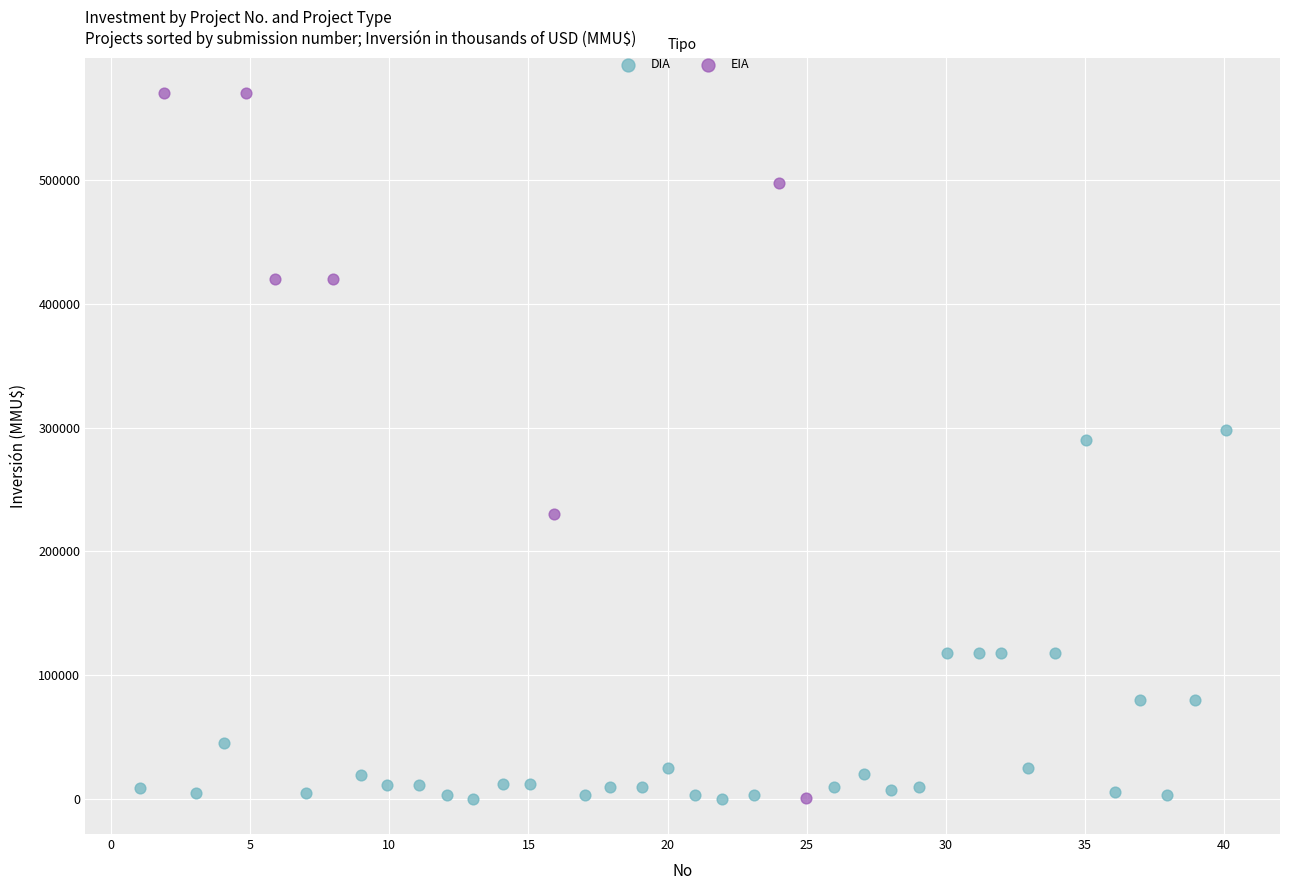

Which series has the widest spread of Y values?

EIA